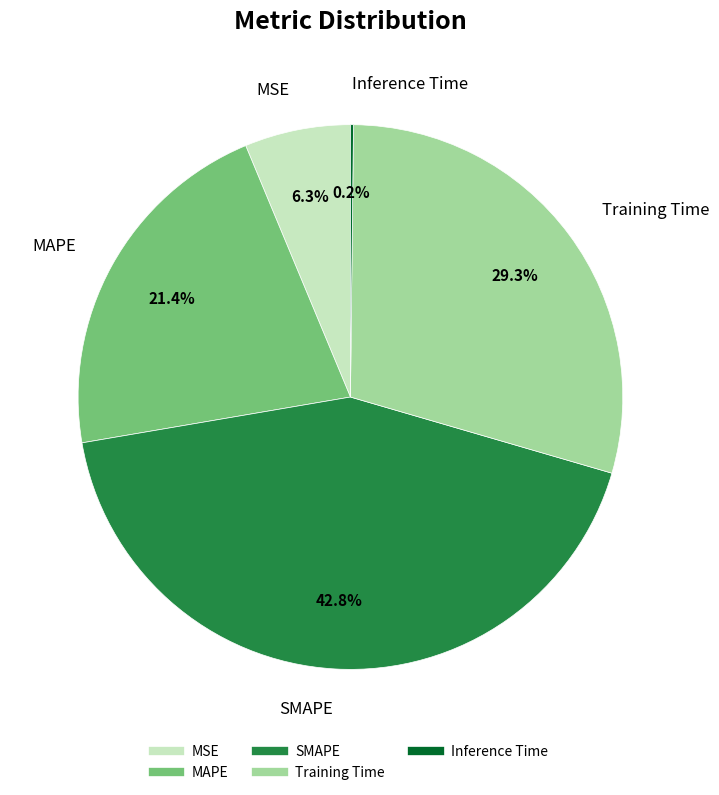

Is there a majority slice in this chart?

No